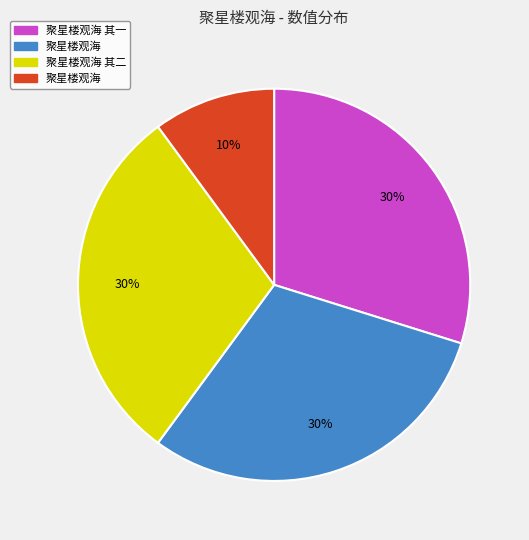

Does any single category account for the majority?

No